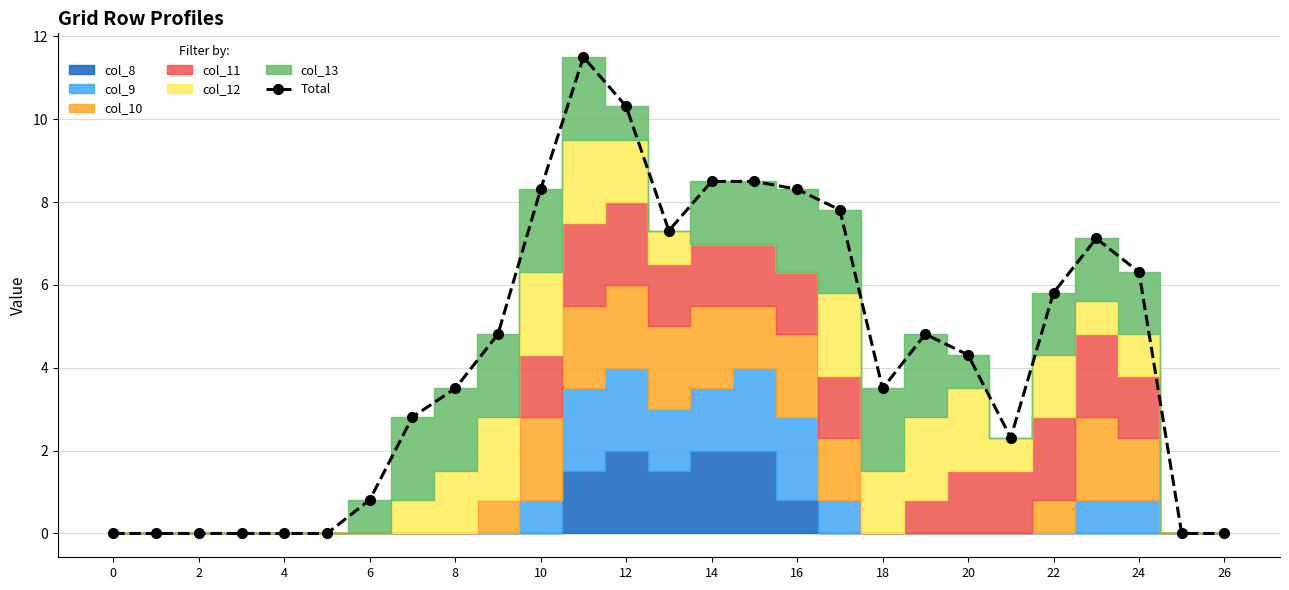

Between 15 and 18, which is larger?

15